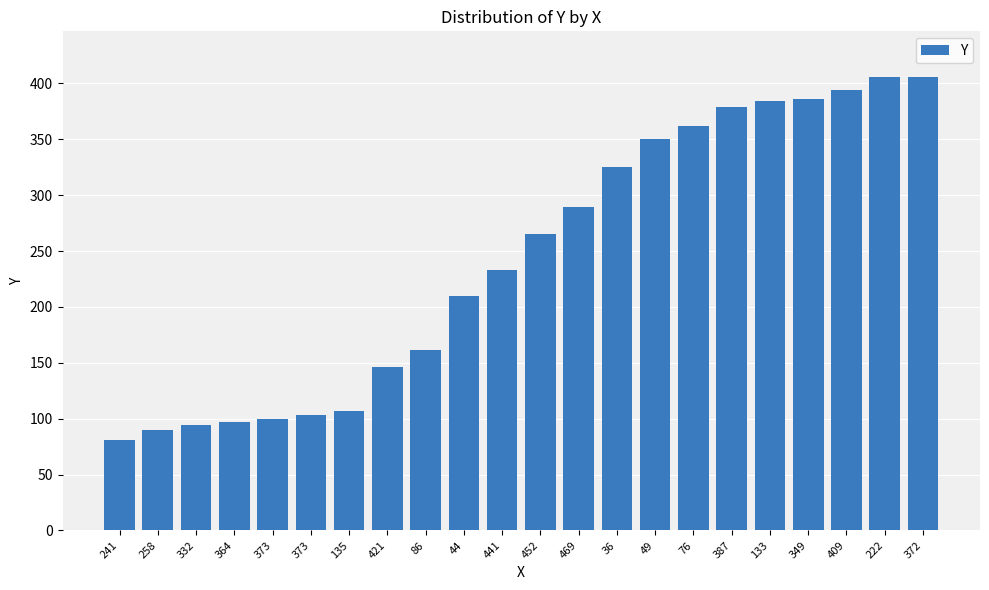

Which category has the lowest value across all series?

241